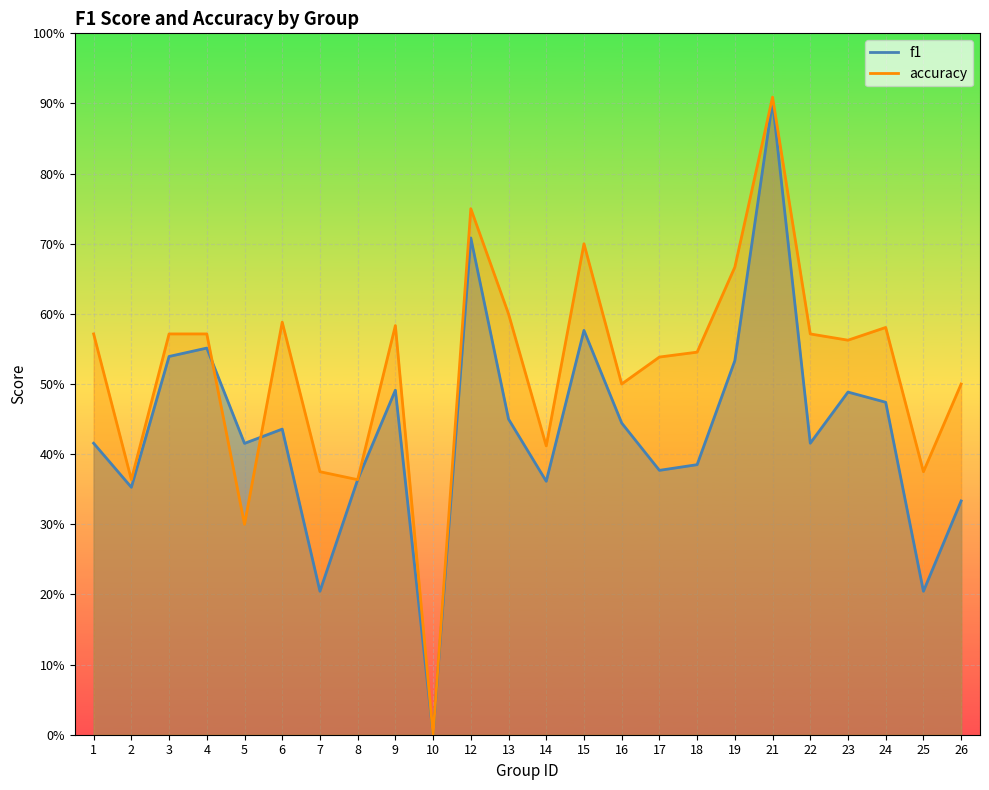

Where is the first local maximum for f1?

4